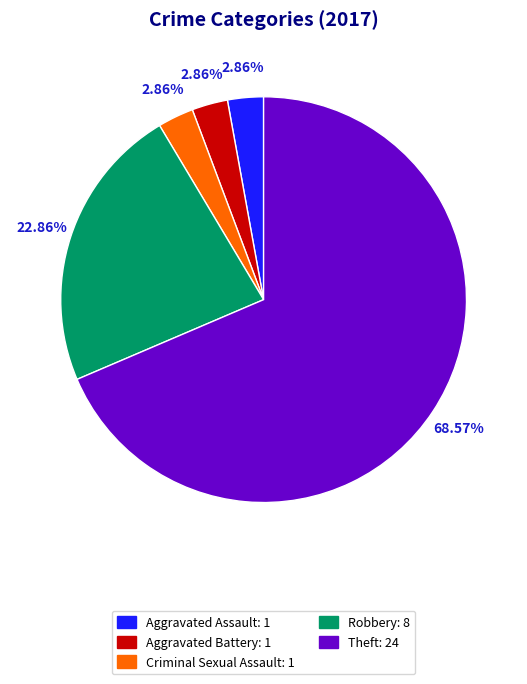

Which has a higher value, Robbery: 8 or Aggravated Battery: 1?

Robbery: 8